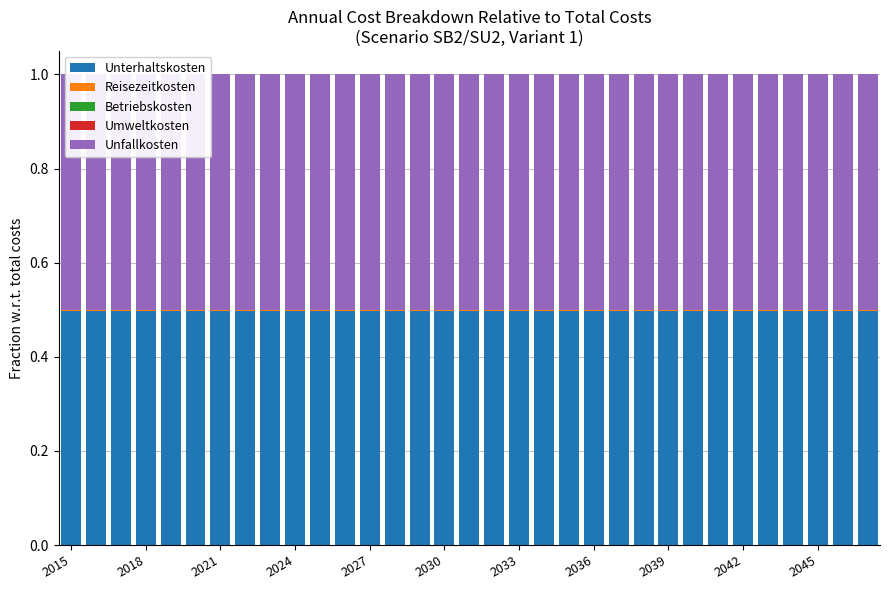

The value of Reisezeitkosten at 2039 is 0.0. True or false?

True